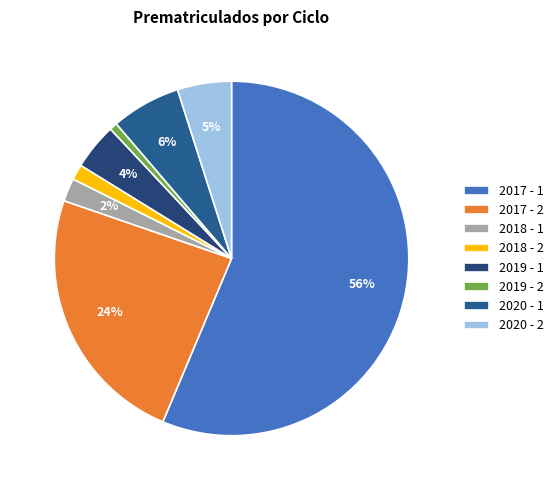

What percentage is the 2020 - 1 slice, to the nearest percent?

6%